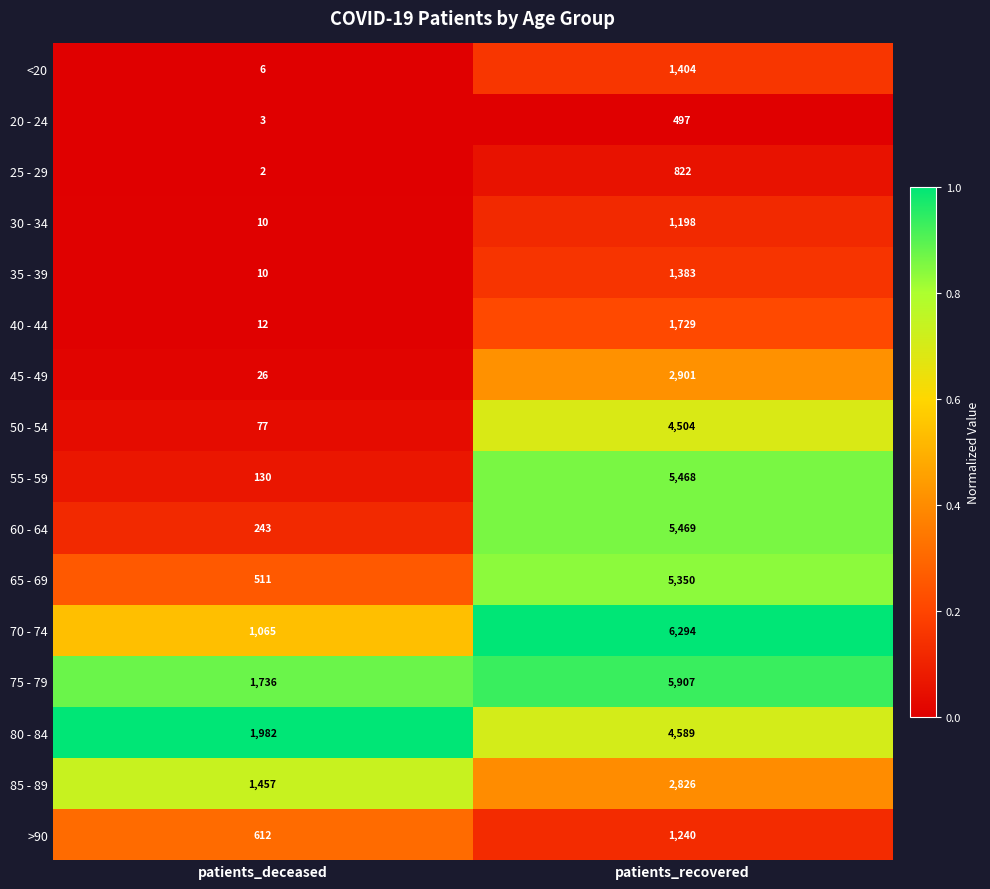

The value of 45 - 49 at patients_deceased is 14. True or false?

False